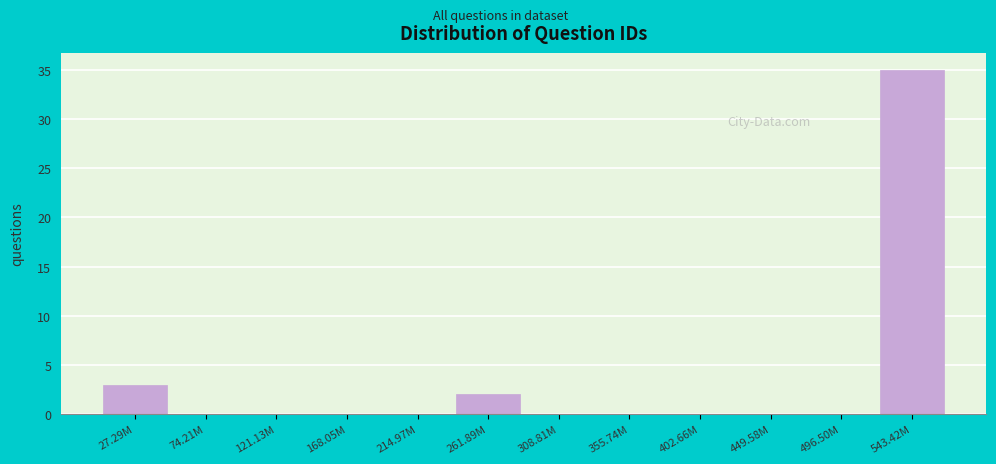

Reading right to left, what are all the values shown in this chart?

543.42M=35	496.50M=0	449.58M=0	402.66M=0	355.74M=0	308.81M=0	261.89M=2	214.97M=0	168.05M=0	121.13M=0	74.21M=0	27.29M=3